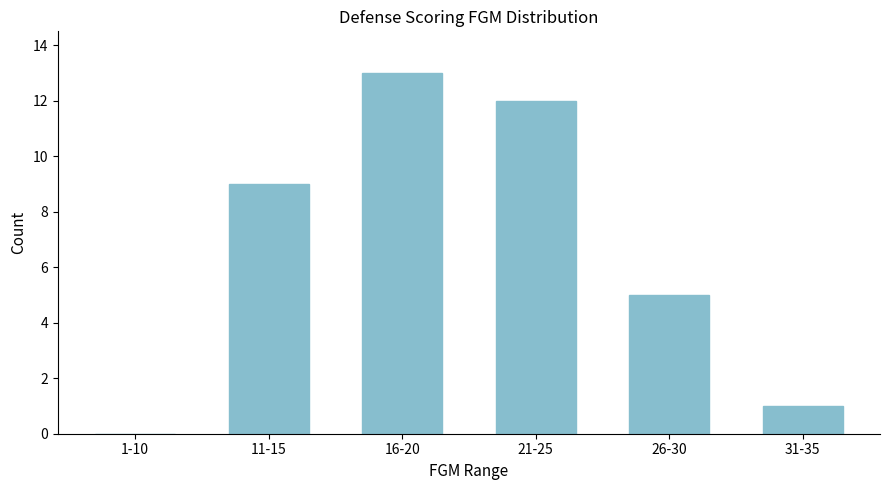

Reading left to right, transcribe all the data shown in this chart.

1-10=0	11-15=9	16-20=13	21-25=12	26-30=5	31-35=1